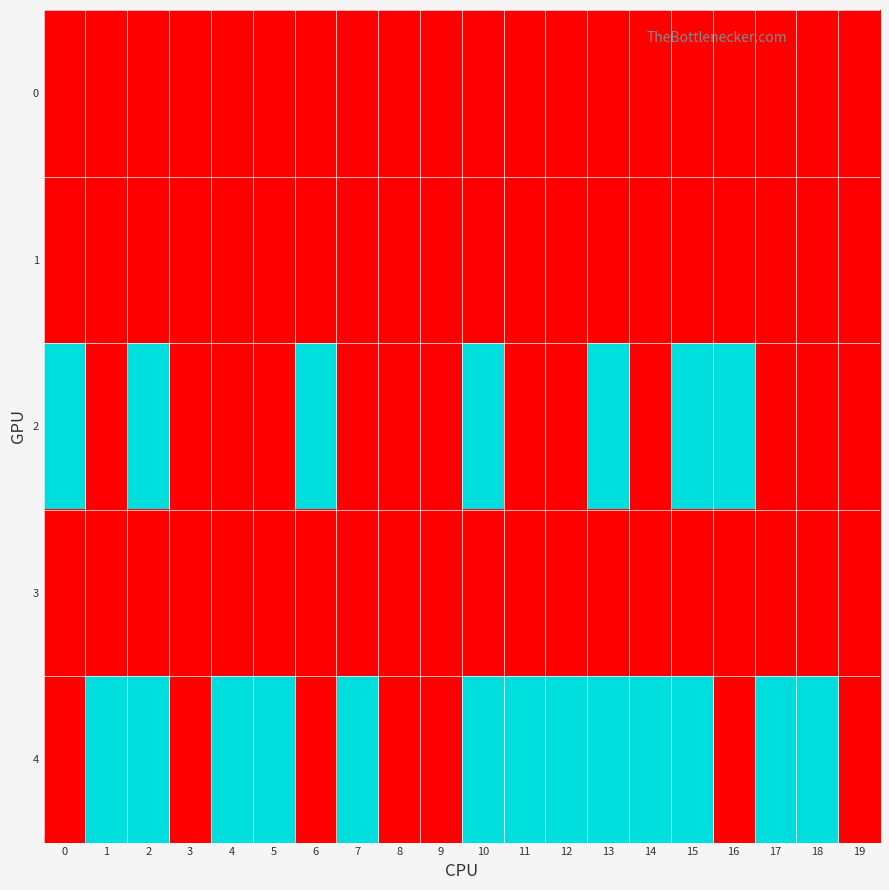

Which series has the largest total across all categories?

4